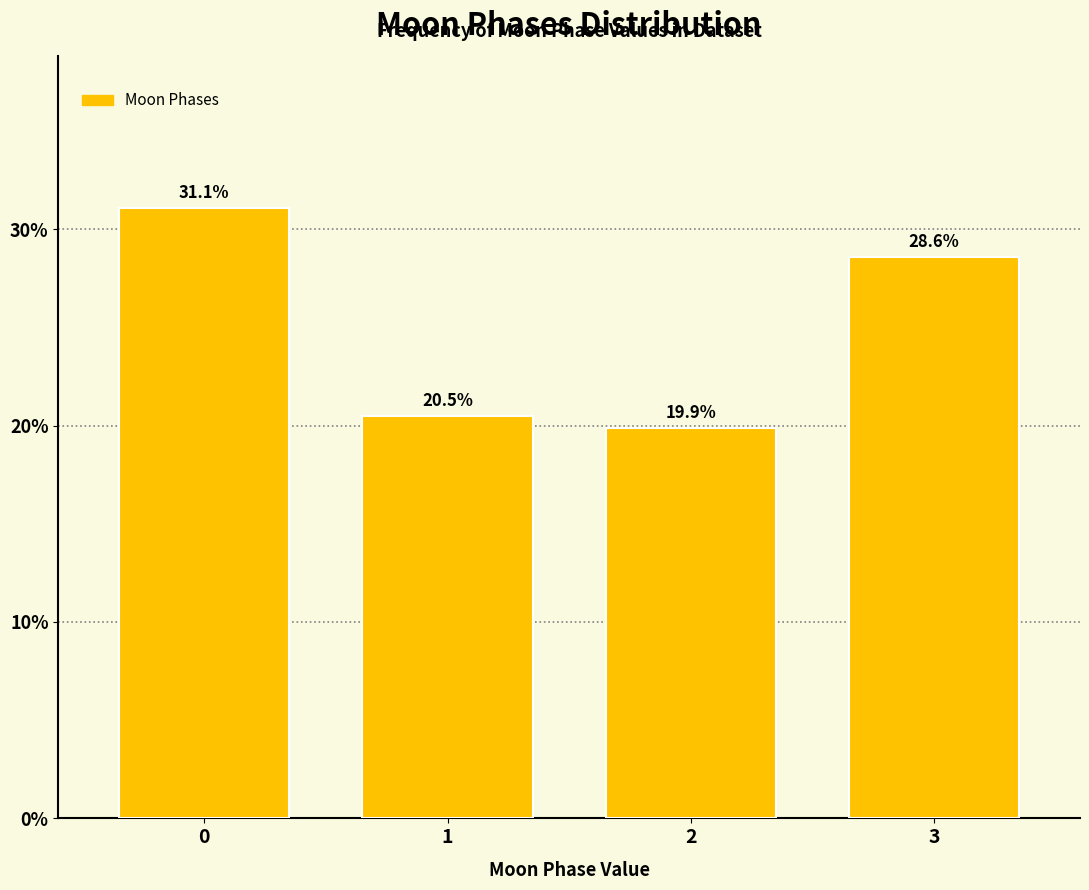

Reading left to right, extract all data points from this chart.

31.1	20.5	19.9	28.6